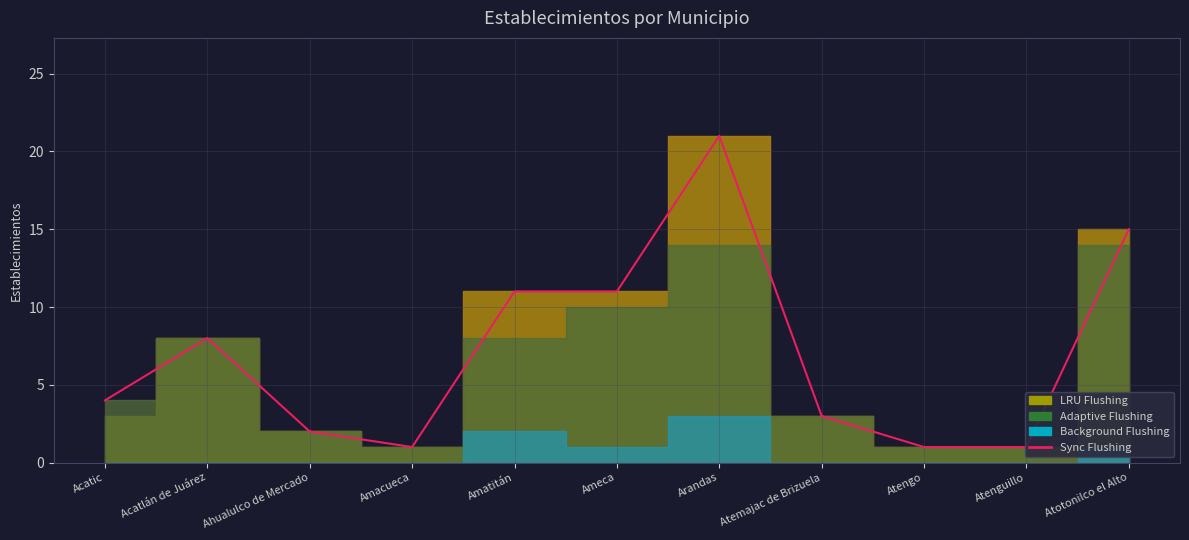

What is the change in value from Atemajac de Brizuela to Atengo?

-2